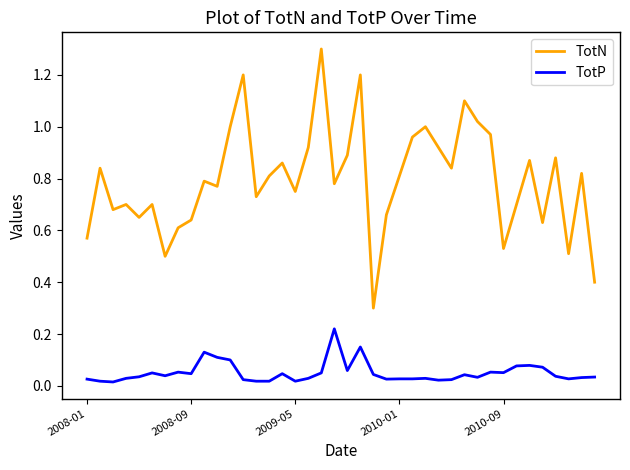

True or false: TotN and TotP cross at least once.

False